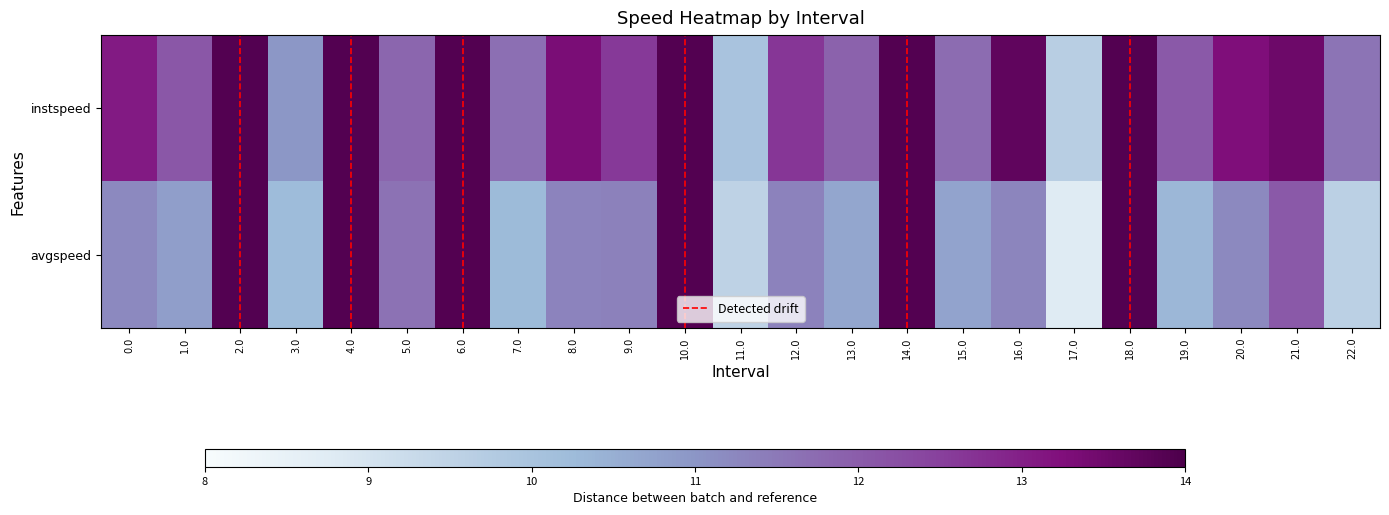

What is the difference between the second highest and second lowest values in the avgspeed series?

4.4